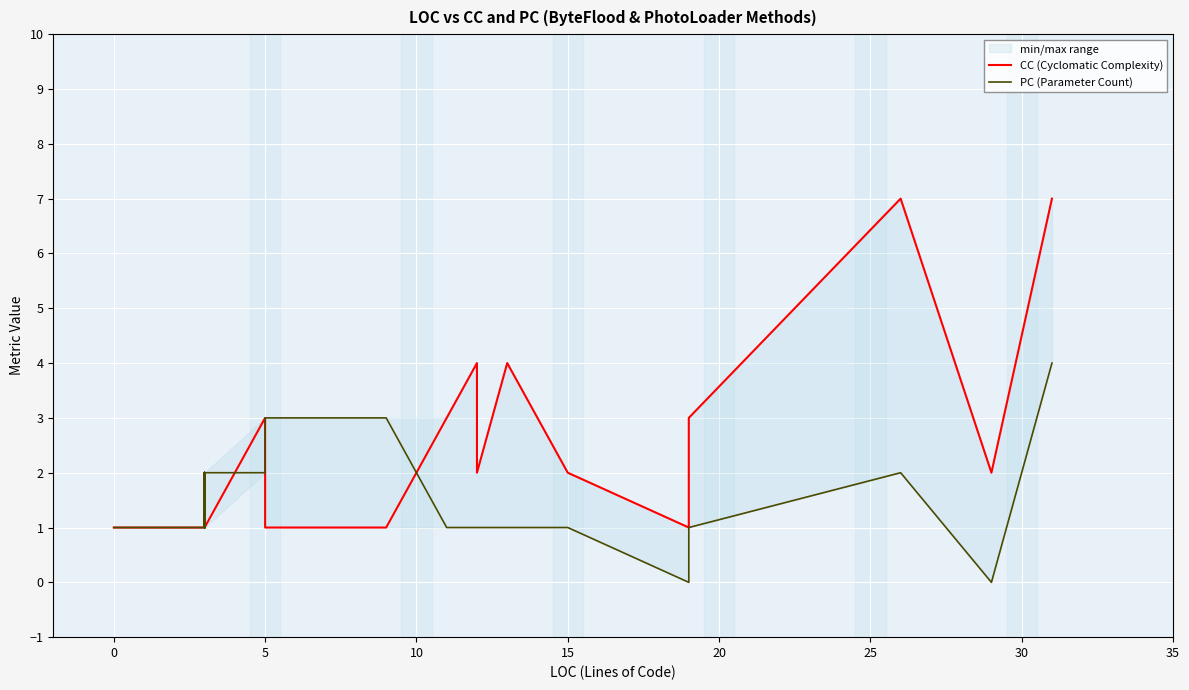

The CC (Cyclomatic Complexity) series shows 2 at 5. True or false?

False